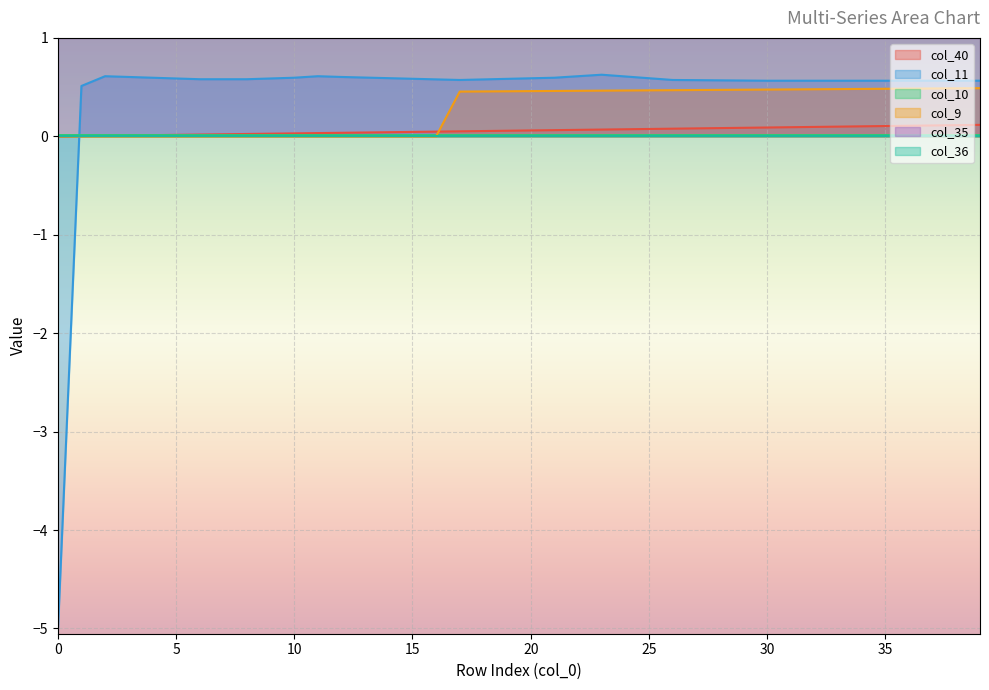

Which series has the largest total across all categories?

col_35